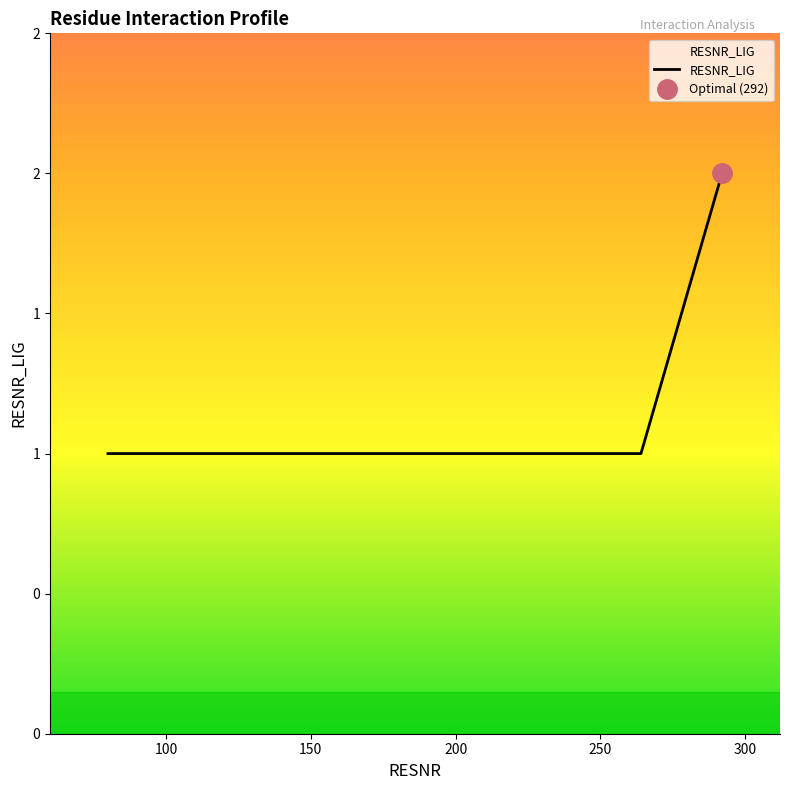

Count the values in the range 1 to 2.

4